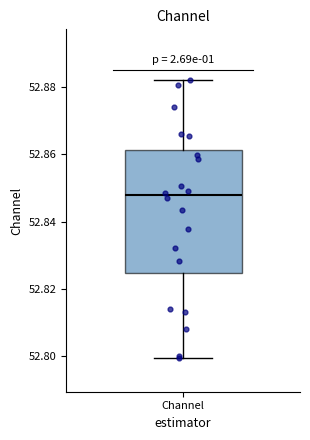

Where is the upper edge of the box for Channel on the y-axis? The values are not printed on the chart, so give them approximately, as read against the axis.

52.862